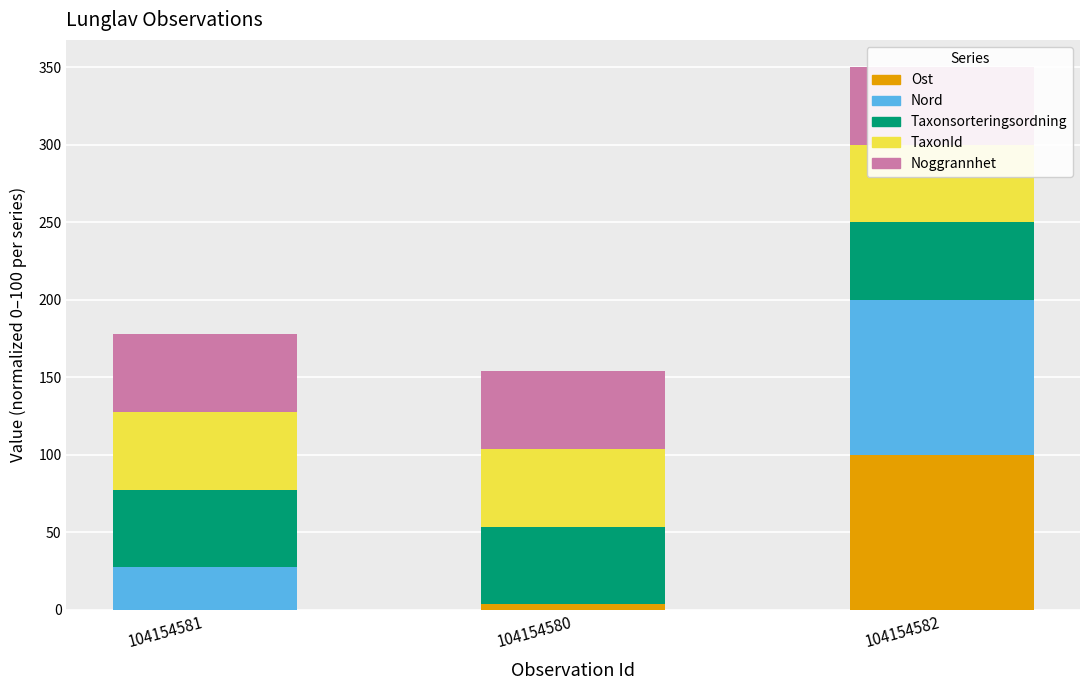

At how many categories does at least one series exceed 72?

1